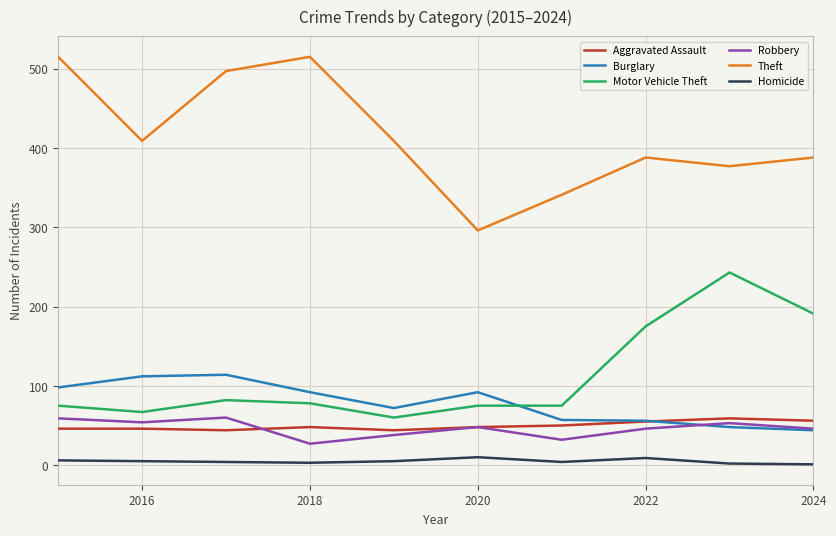

Which series has the largest total across all categories?

Theft